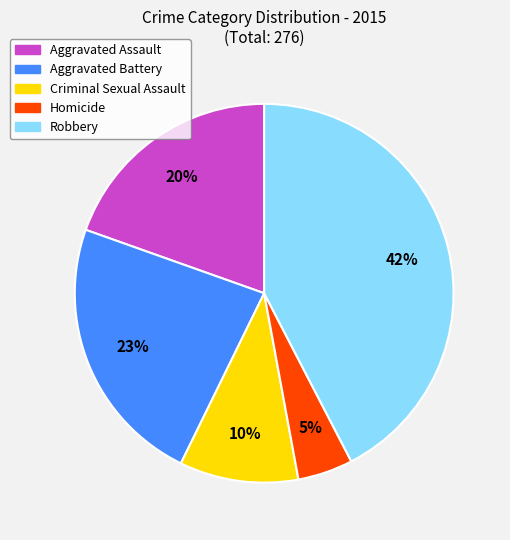

What percentage is the Aggravated Assault slice, to the nearest percent?

20%